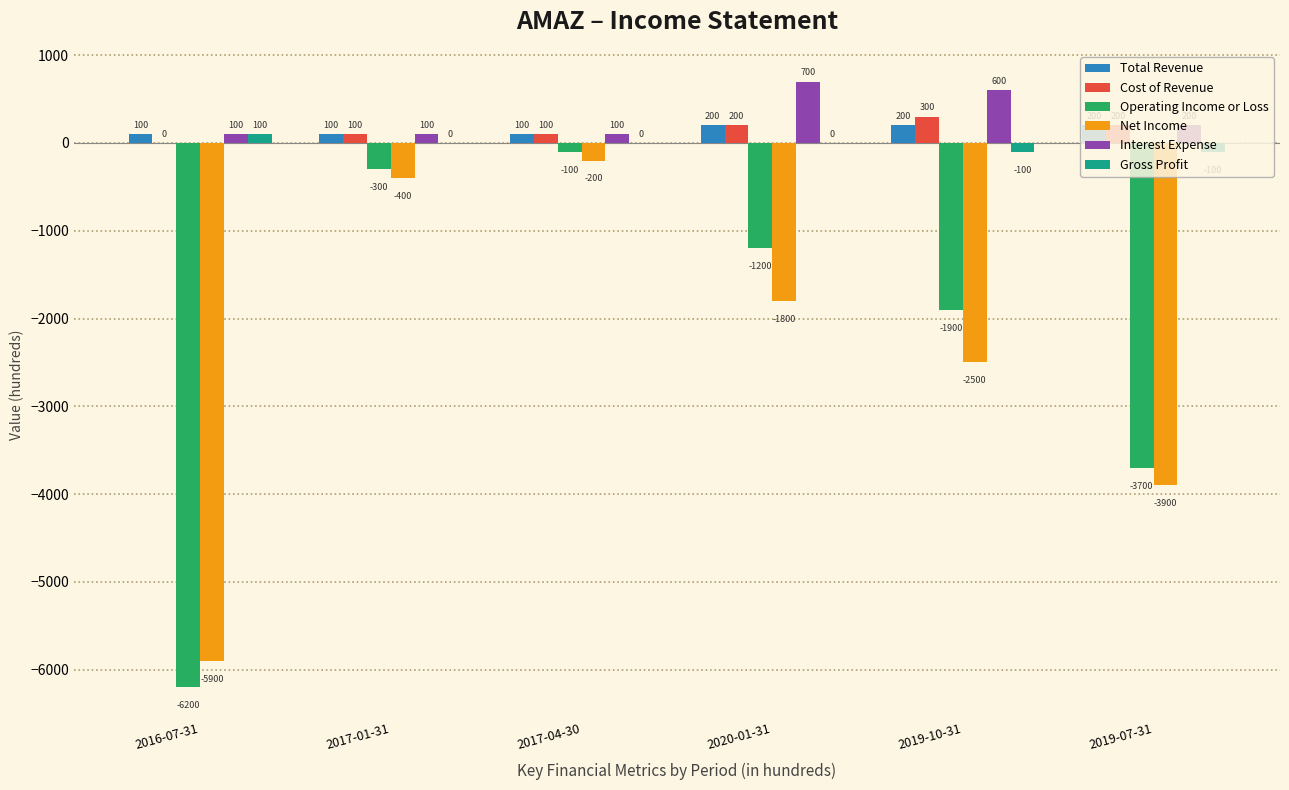

What are all the series names shown in the legend?

Total Revenue, Cost of Revenue, Operating Income or Loss, Net Income, Interest Expense, Gross Profit